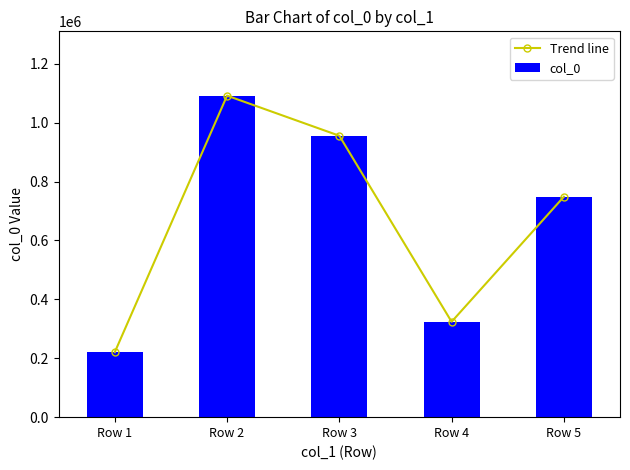

At which label does col_0 first exceed 748440?

Row 2